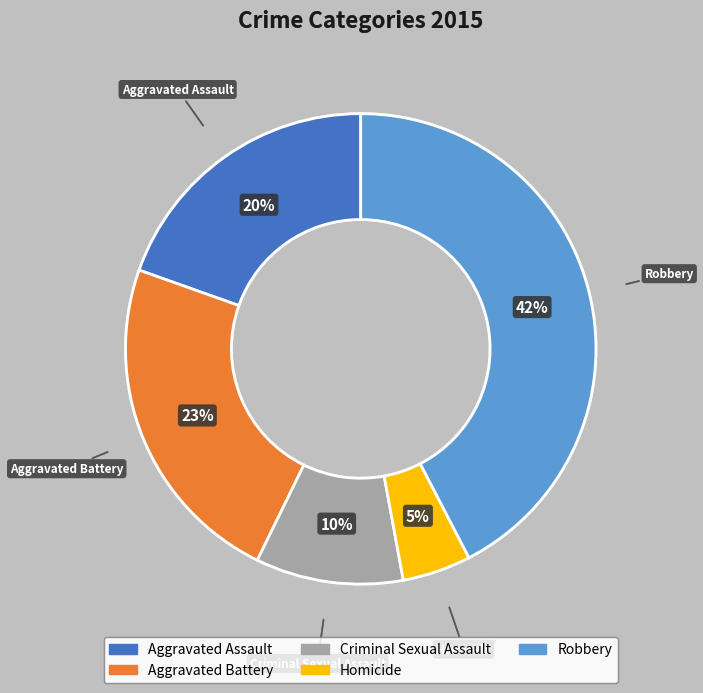

The Robbery slice represents 34% of the pie. True or false?

False